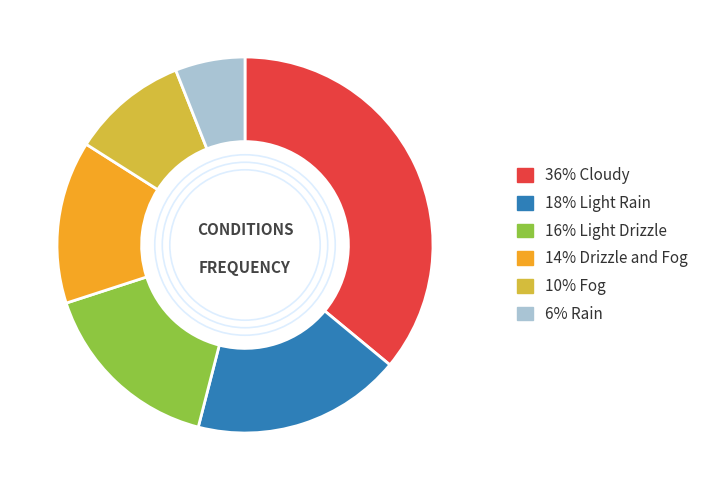

Is there any slice that represents more than half of the pie?

No